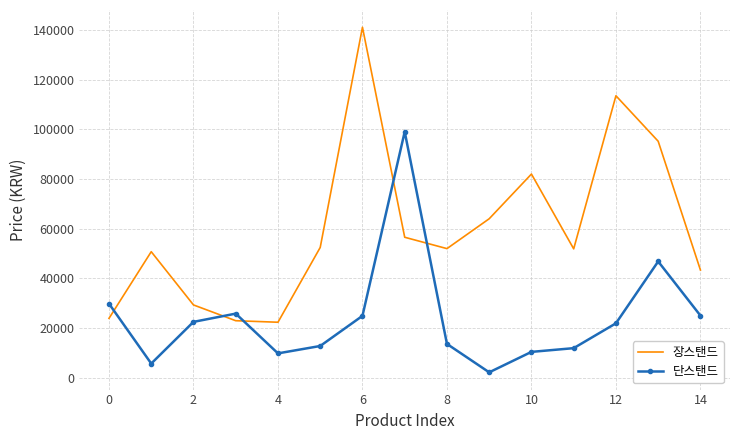

Which series has the largest range (max minus min)?

장스탠드